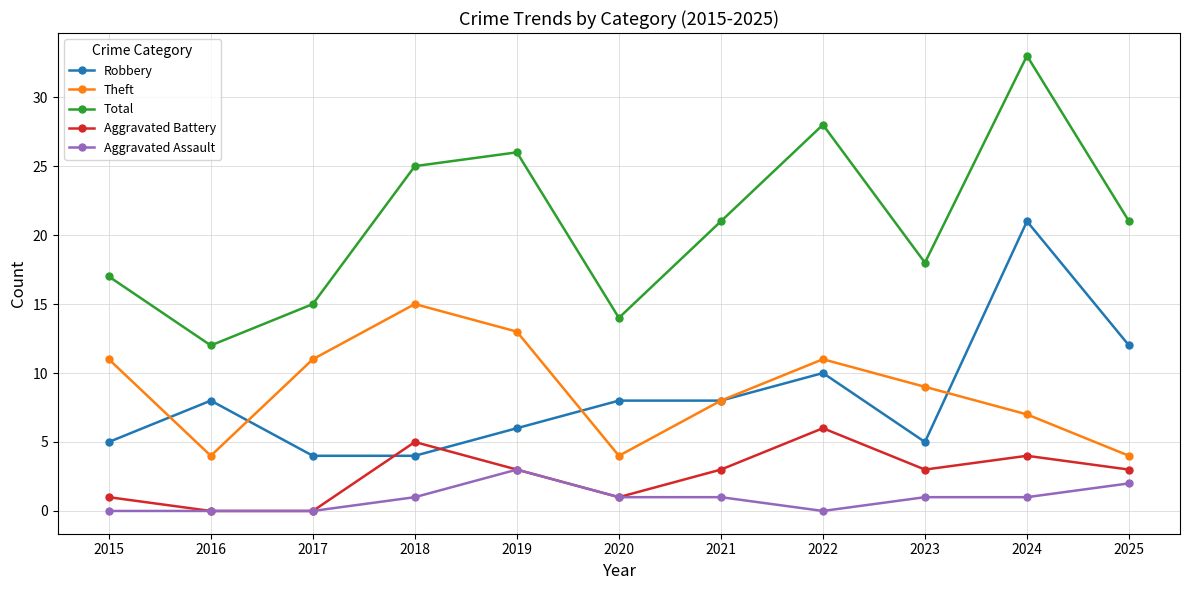

Where does the Theft series first go above 9?

2015